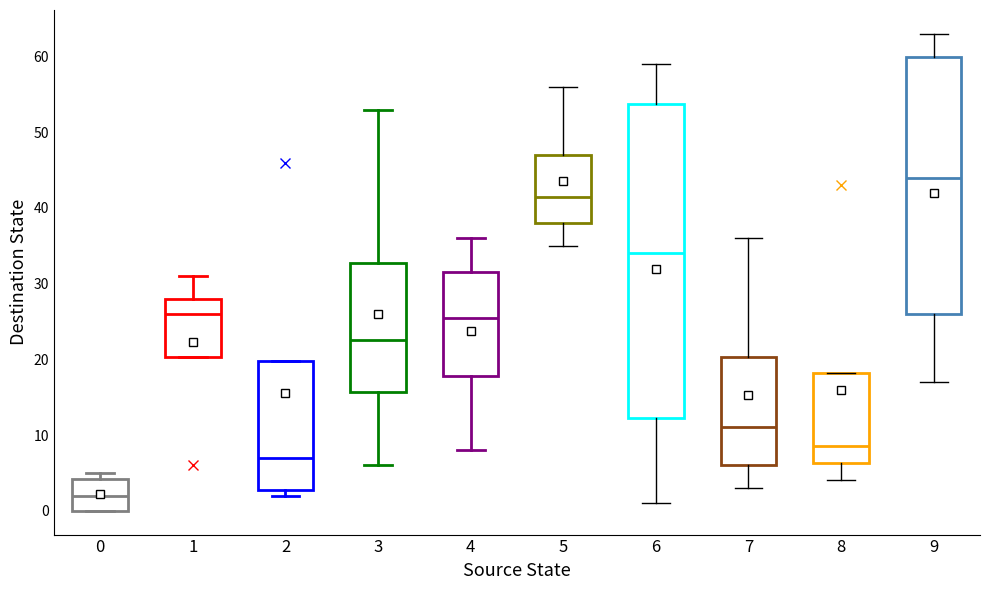

Reading left to right, read every box against the y-axis: the position of its median line, the range the box covers, and the ends of its whiskers. The values are not printed on the chart, so give them approximately, as read against the axis.

0: median 2, box 0 to 4, whiskers 0 to 5
1: median 26, box 20 to 28, whiskers 20 to 31
2: median 7, box 3 to 20, whiskers 2 to 20
3: median 23, box 16 to 33, whiskers 6 to 53
4: median 26, box 18 to 32, whiskers 8 to 36
5: median 42, box 38 to 47, whiskers 35 to 56
6: median 34, box 12 to 54, whiskers 1 to 59
7: median 11, box 6 to 20, whiskers 3 to 36
8: median 9, box 6 to 18, whiskers 4 to 18
9: median 44, box 26 to 60, whiskers 17 to 63